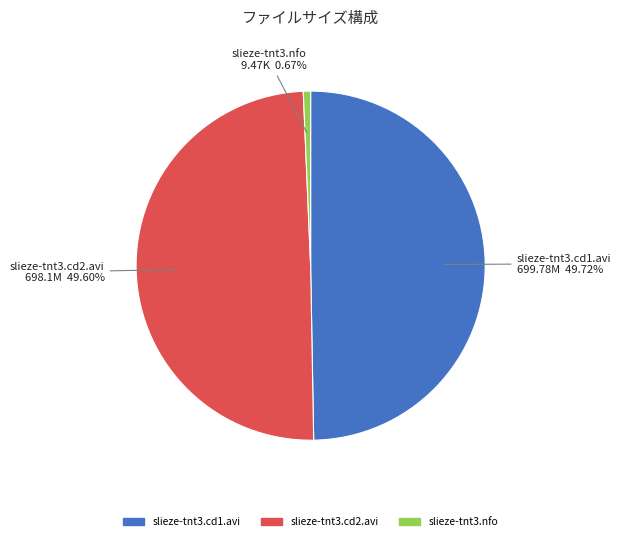

Do slieze-tnt3.cd2.avi and slieze-tnt3.nfo together represent more than half of the pie?

Yes